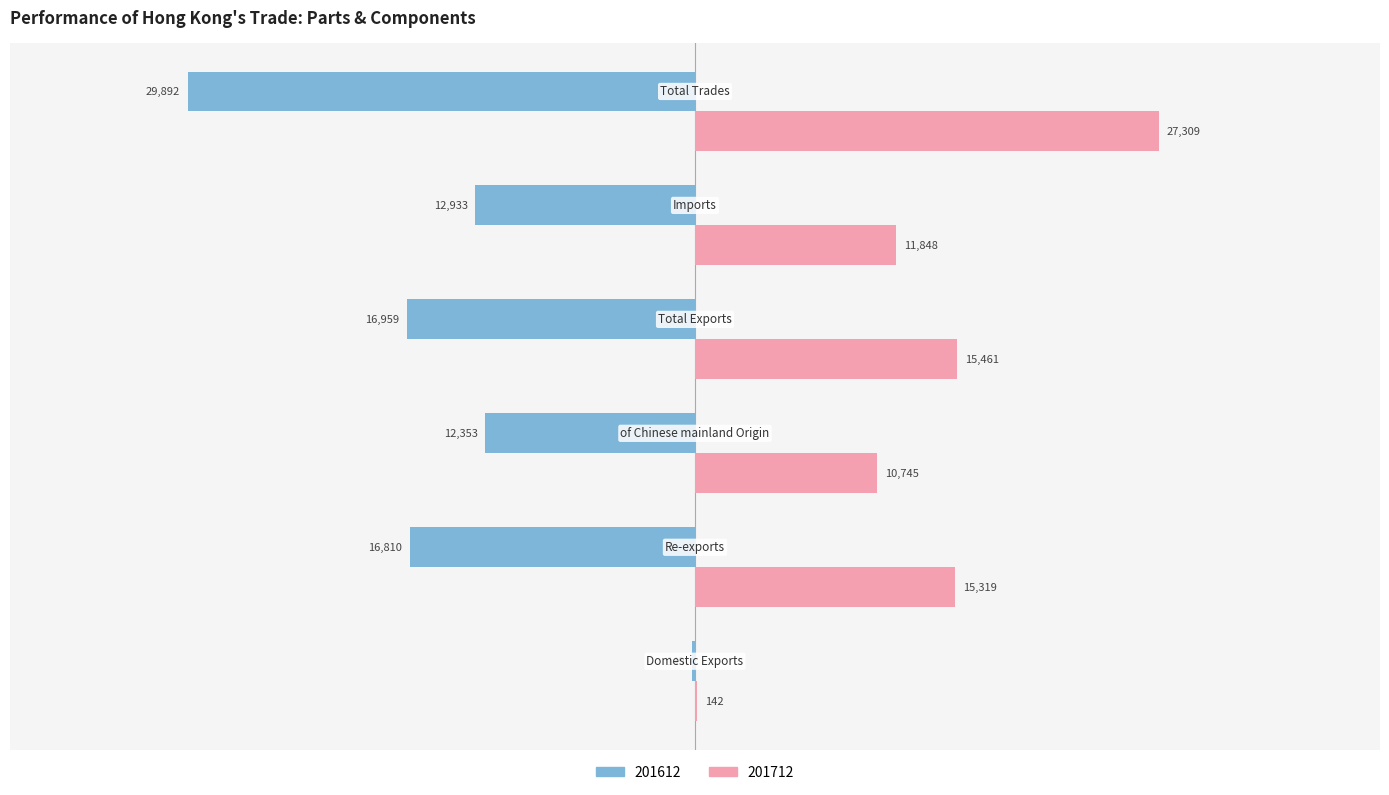

What is the maximum value shown in the chart?

27309.3